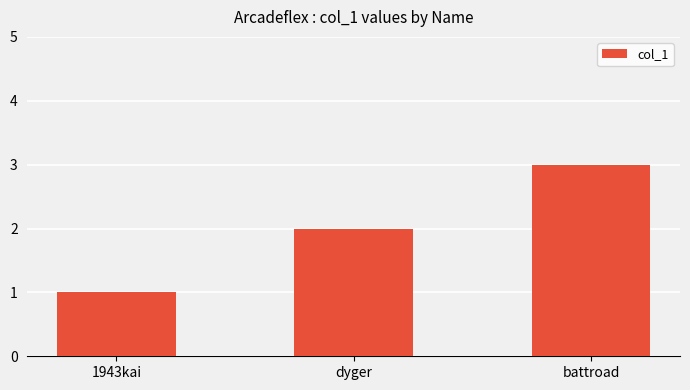

Reading left to right, transcribe all the data shown in this chart.

1	2	3